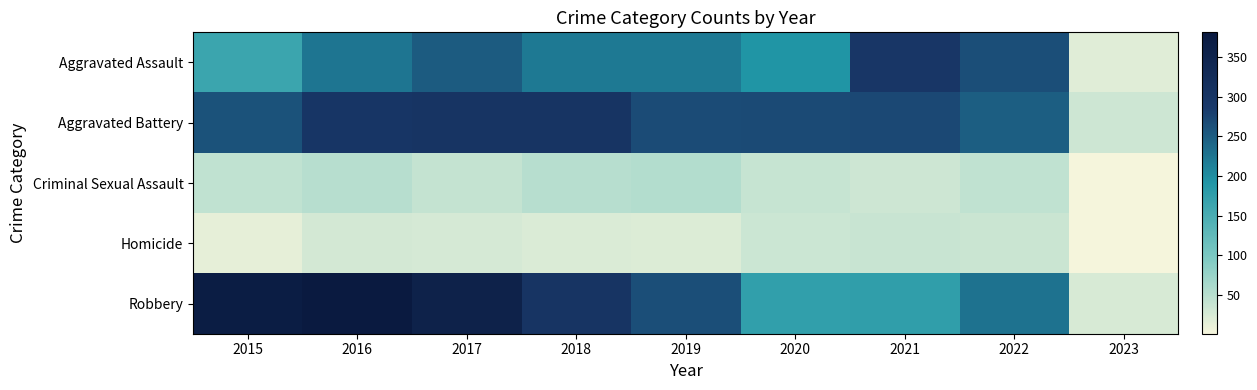

How many categories are shown in the chart?

9